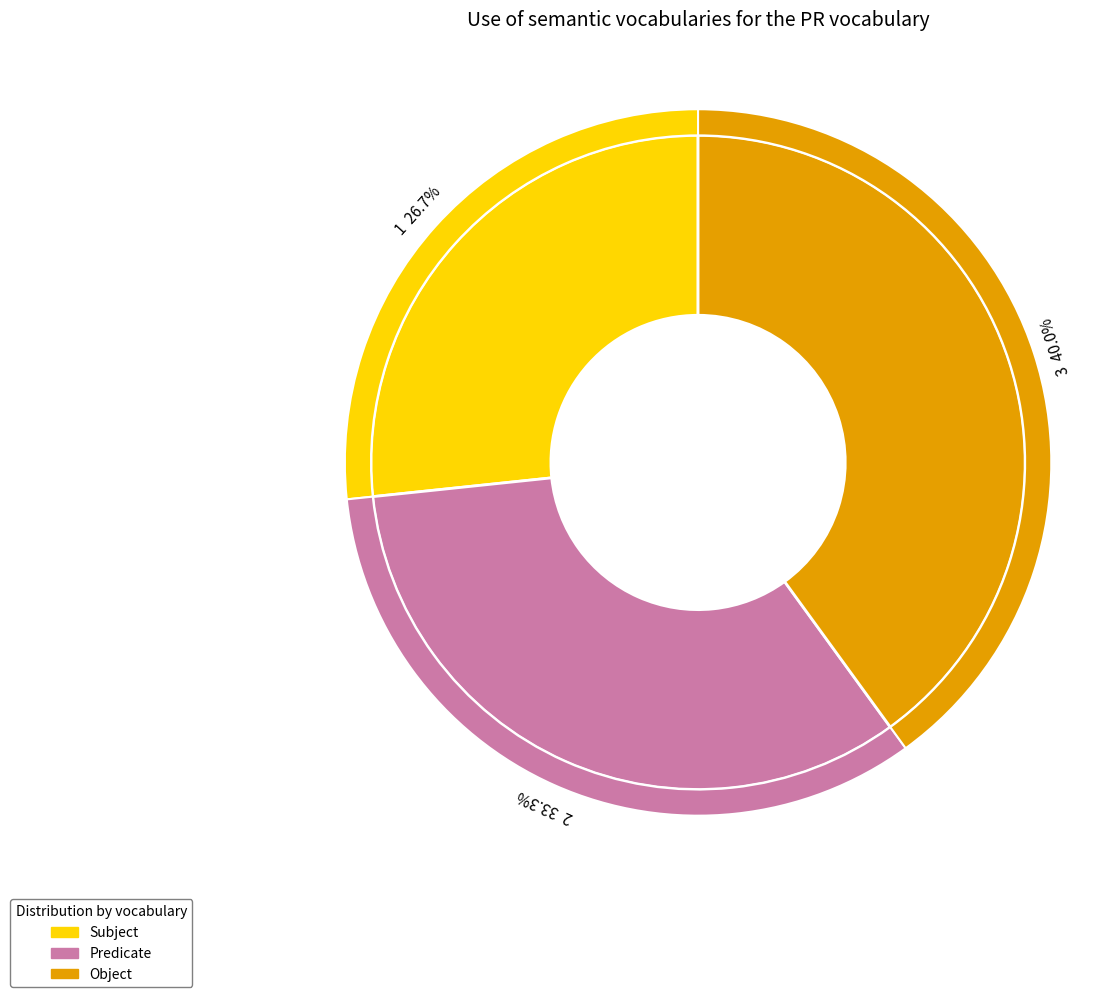

Which category has the biggest portion of the pie?

3